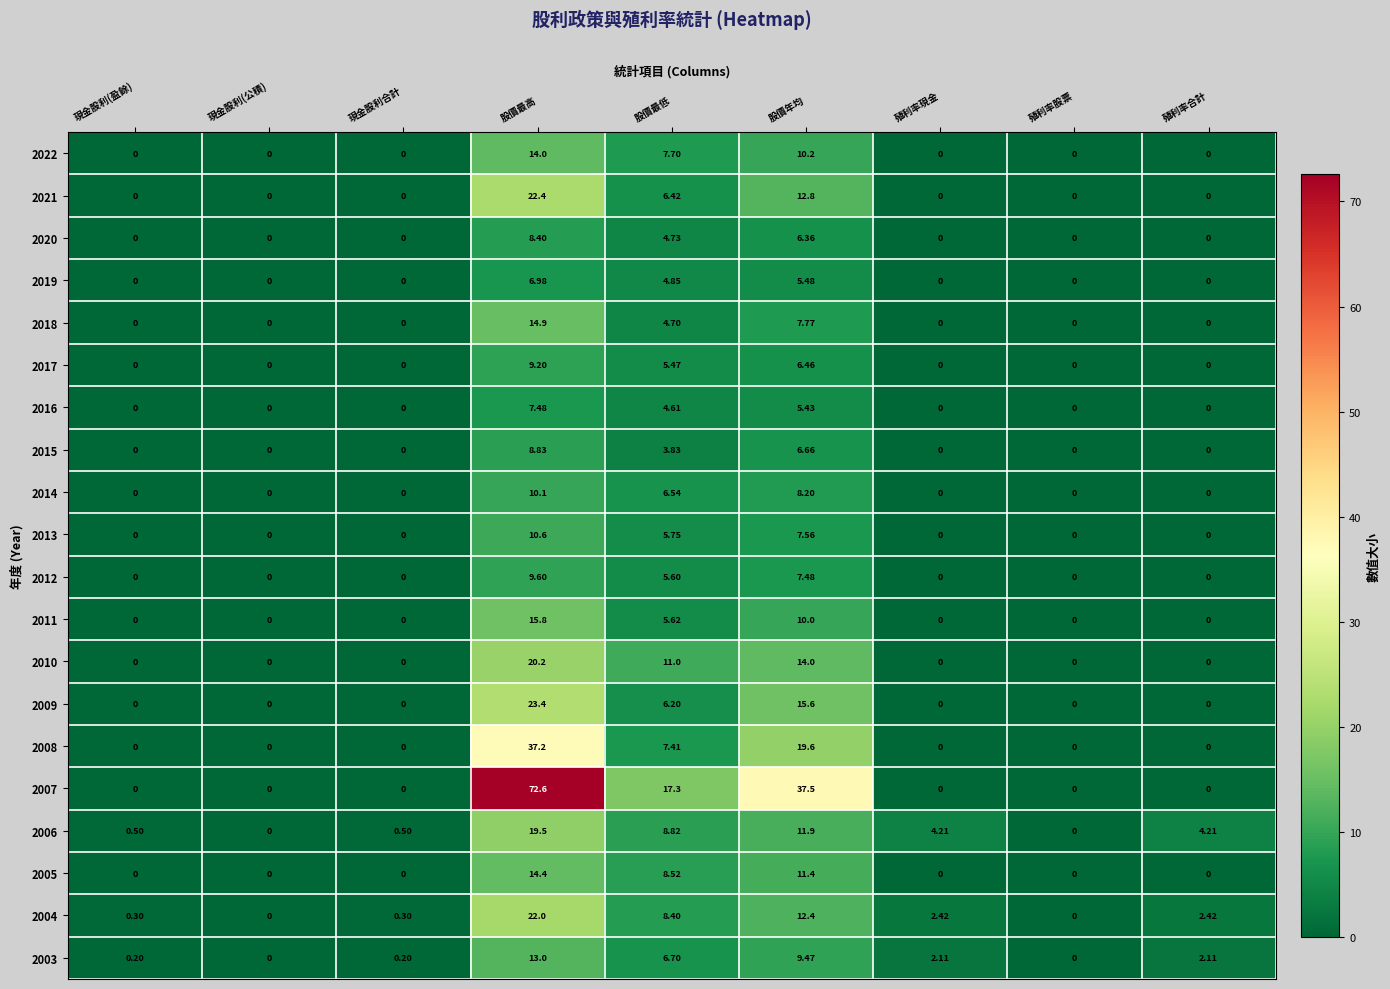

Where is 2009 nearest to the value 11?

股價年均